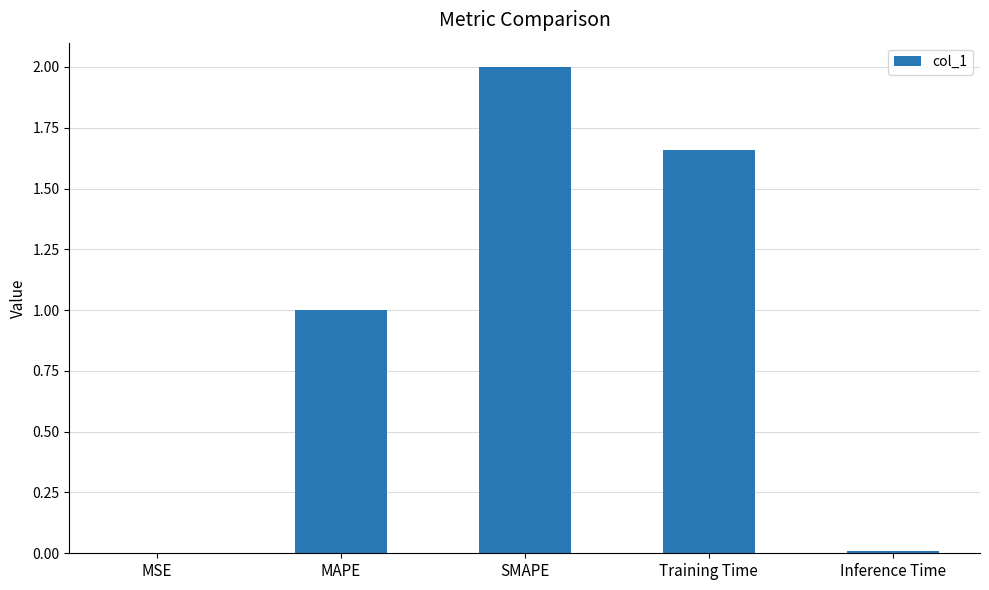

Between SMAPE and Inference Time, which is larger?

SMAPE